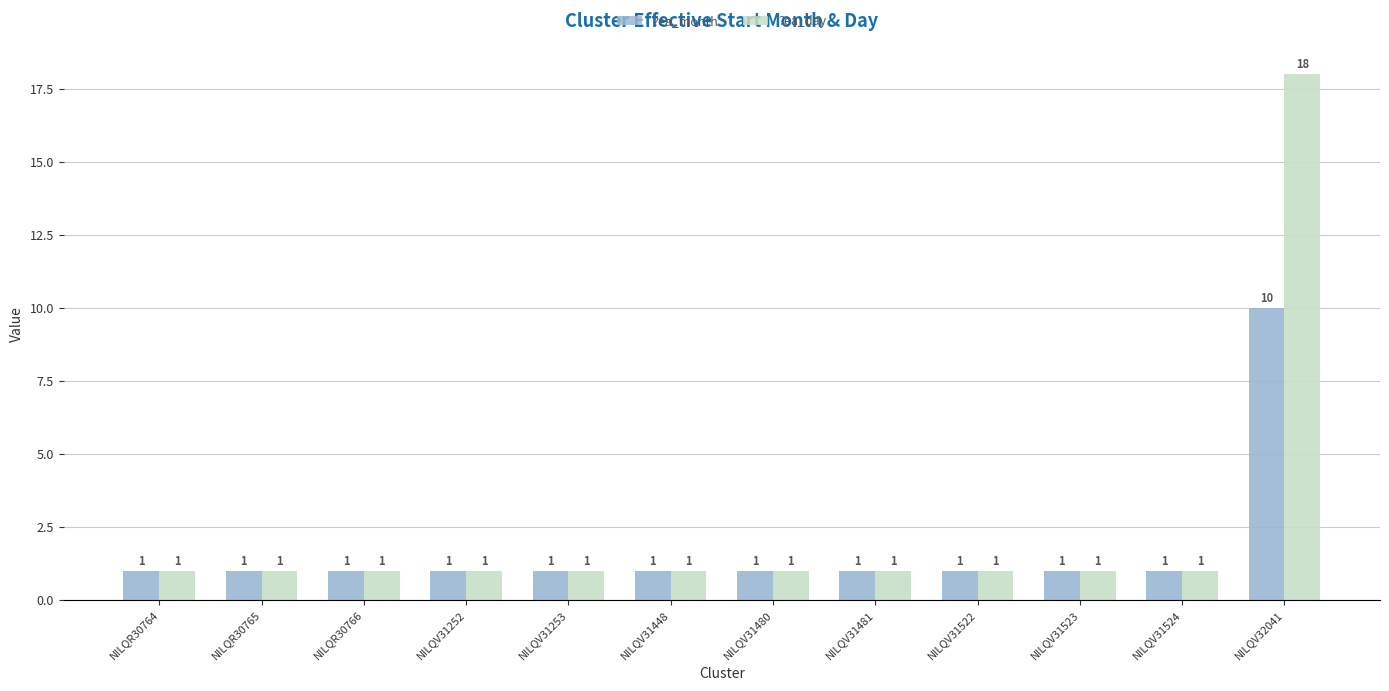

Count the ?ea_month values in the range 1 to 2.

11